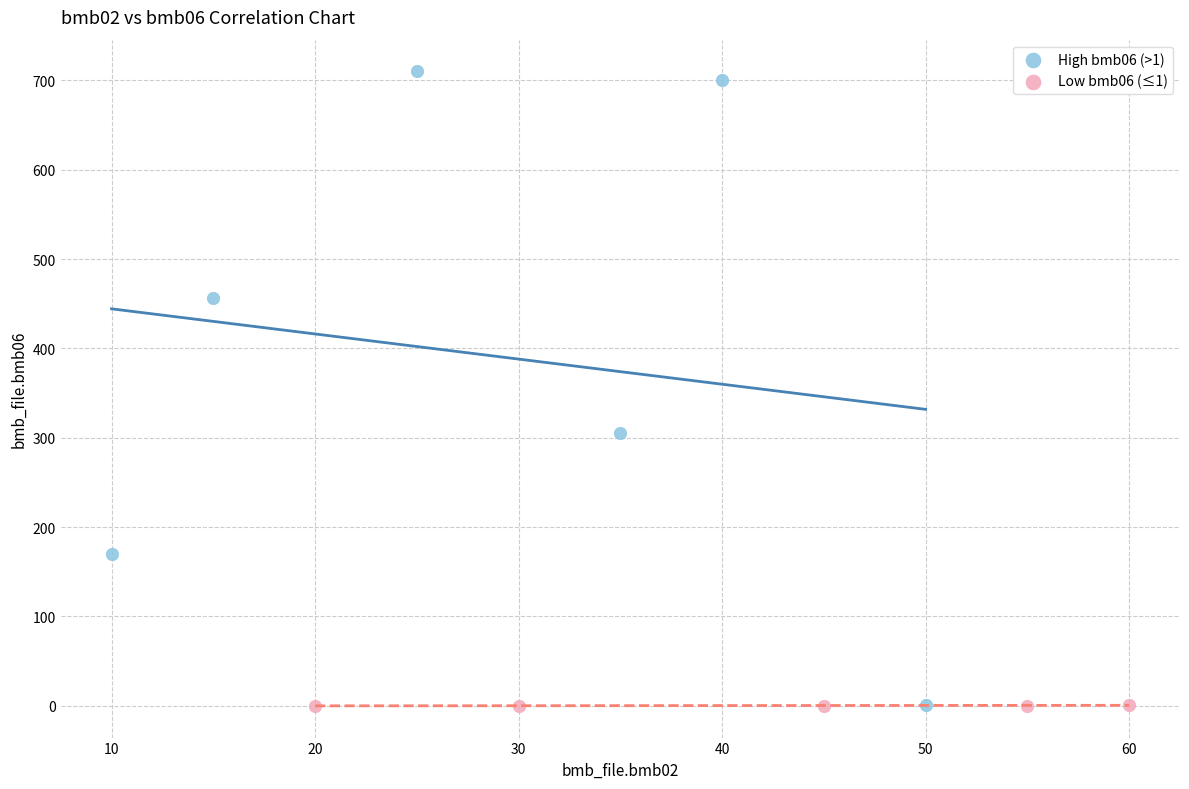

Which series has the largest Y range (max minus min)?

High bmb06 (>1)